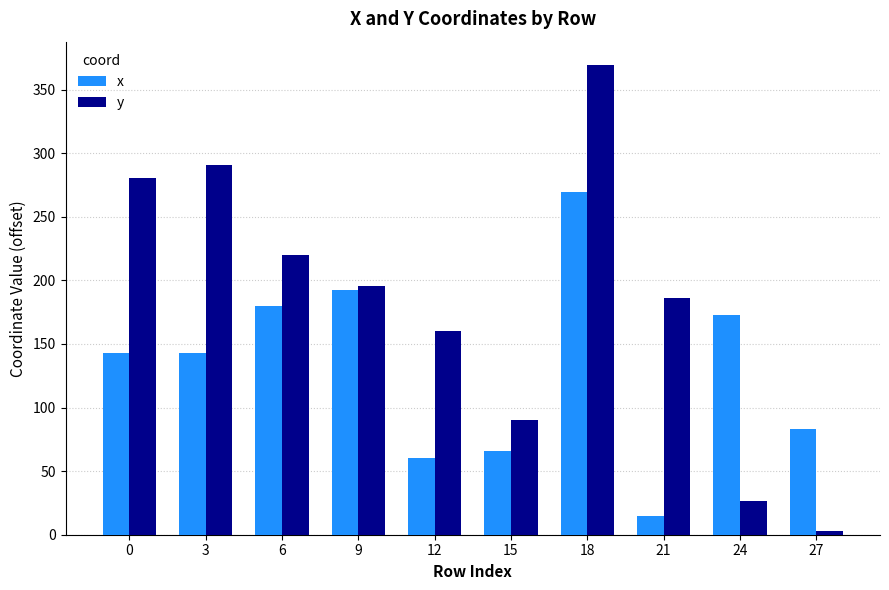

What is the total value across all series at 3?

432.9